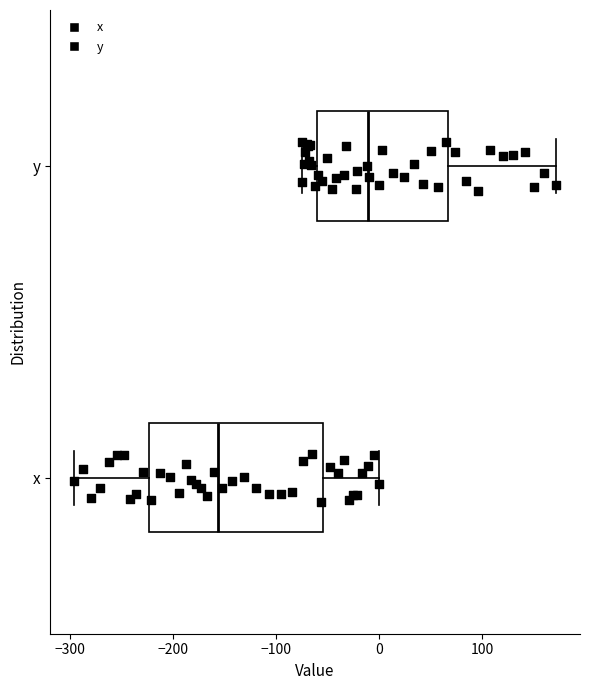

Which box is the widest, from its left edge to its right edge?

x